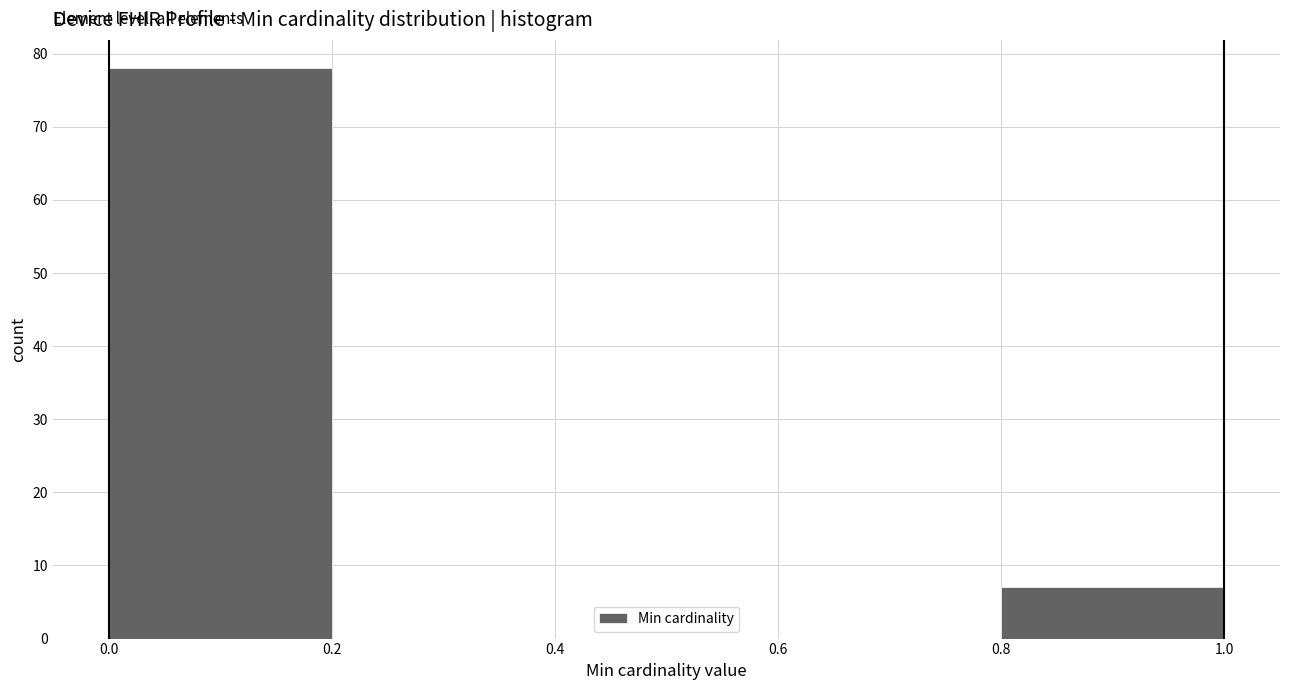

What is the height of the bar covering 0.0 to 0.2 on the x-axis? The values are not printed on the chart, so give them approximately, as read against the axis.

78